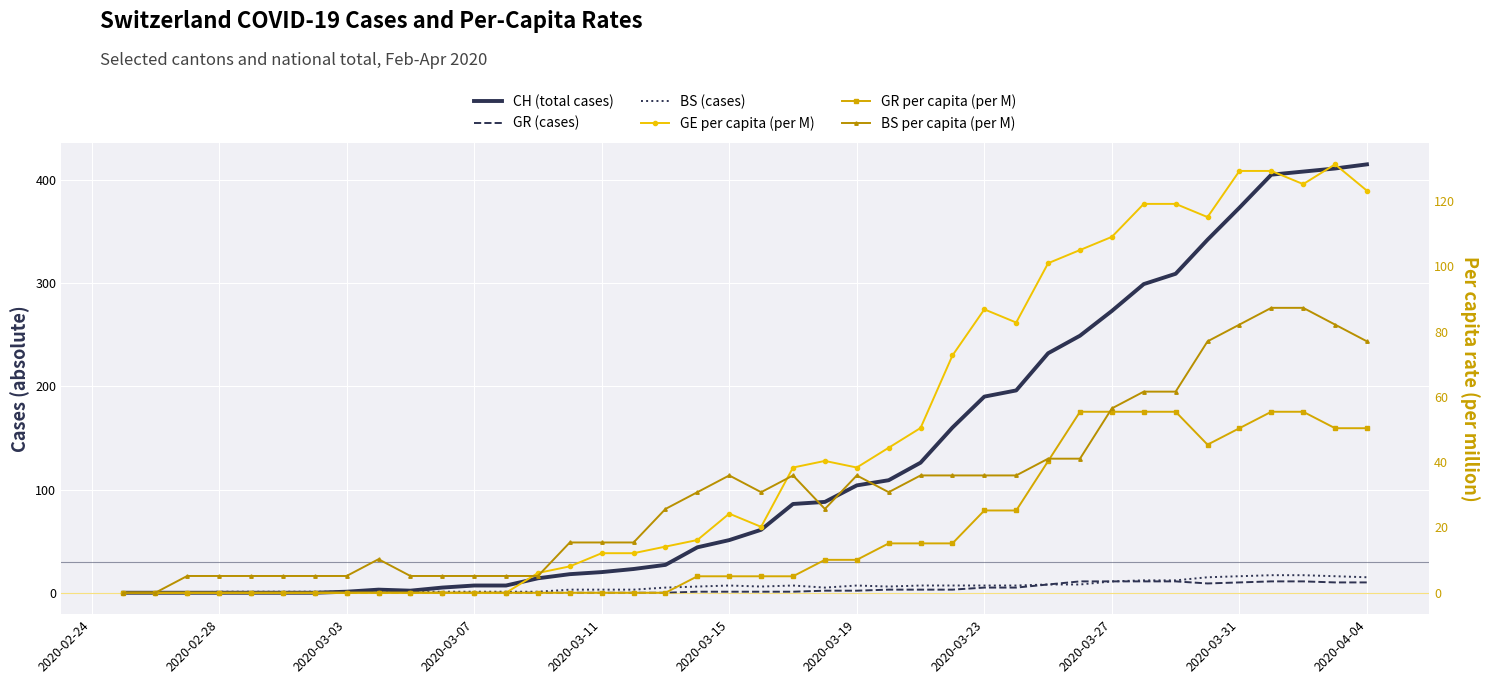

Rank the series by their maximum value, from highest to lowest.

CH (total cases), GE per capita (per M), BS per capita (per M), GR per capita (per M), BS (cases), GR (cases)